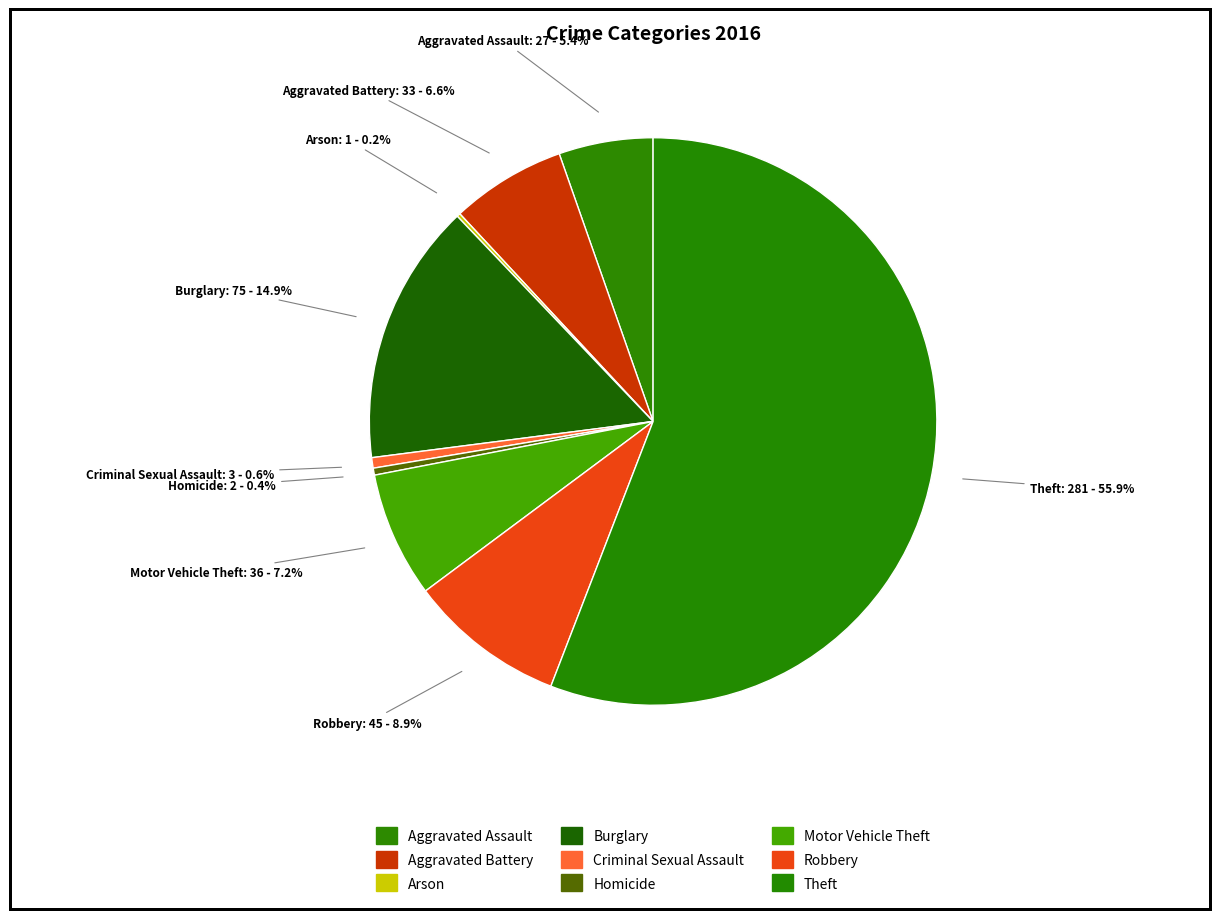

Is it true that Arson is 1% of the pie?

False